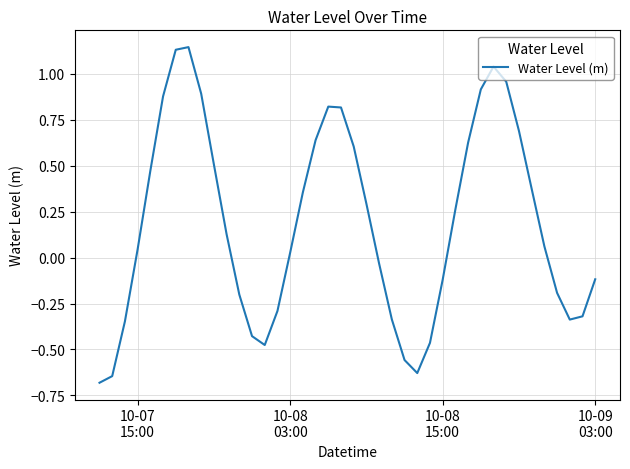

What is the smallest value displayed?

-0.7